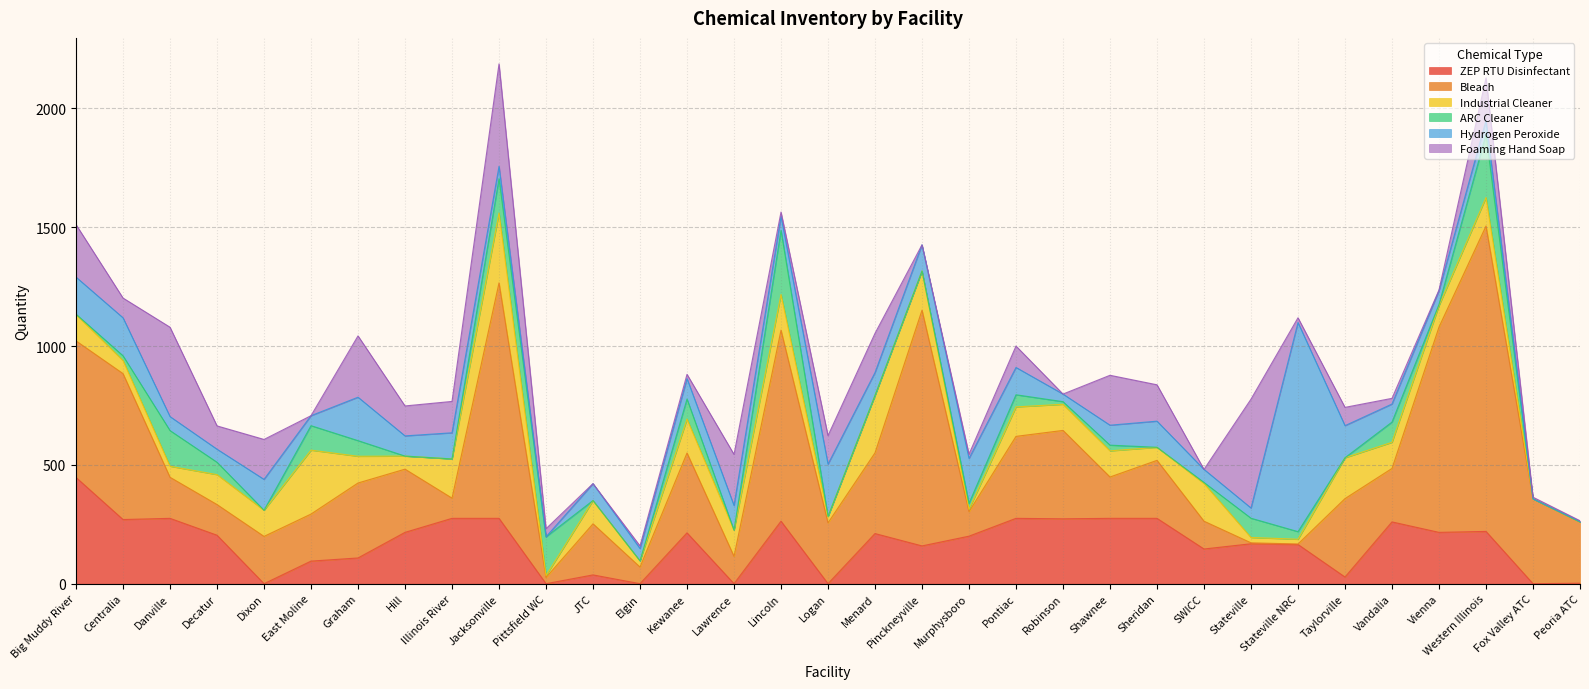

What position from the right is Big Muddy River?

33